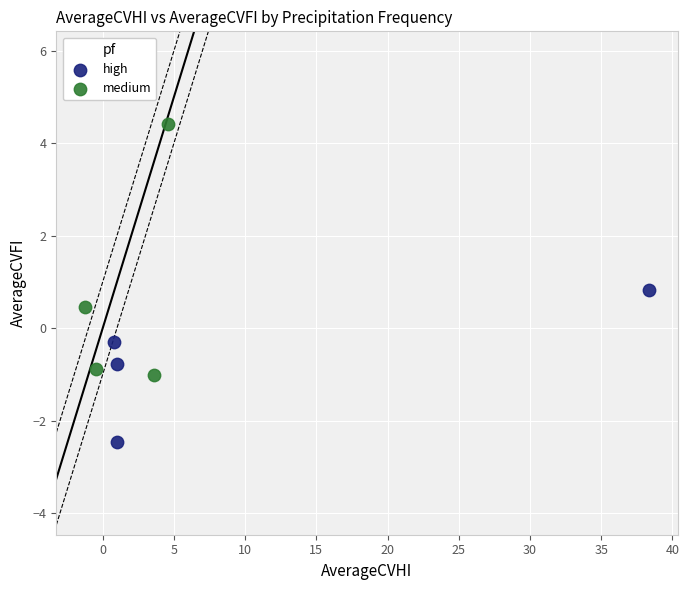

Which series reaches the minimum Y coordinate?

high